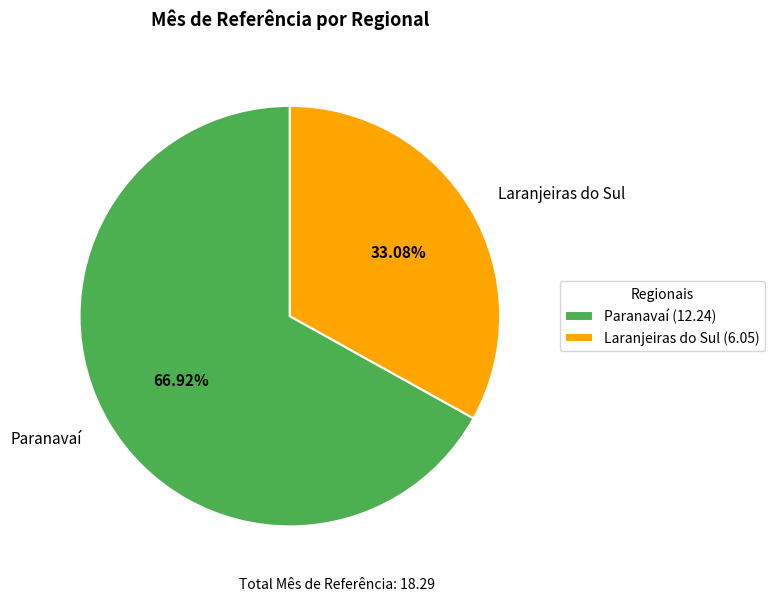

Is it true that Laranjeiras do Sul is 26% of the pie?

False